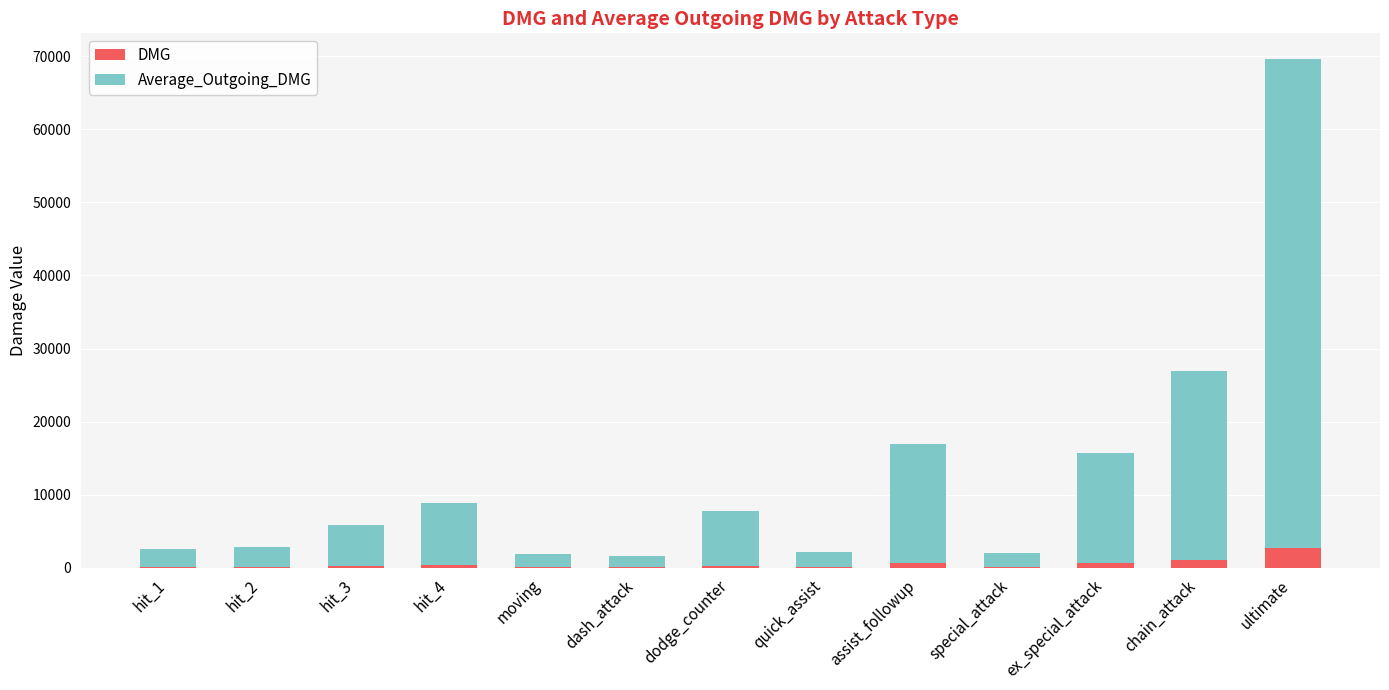

What is the highest value of the DMG series?

2688.4